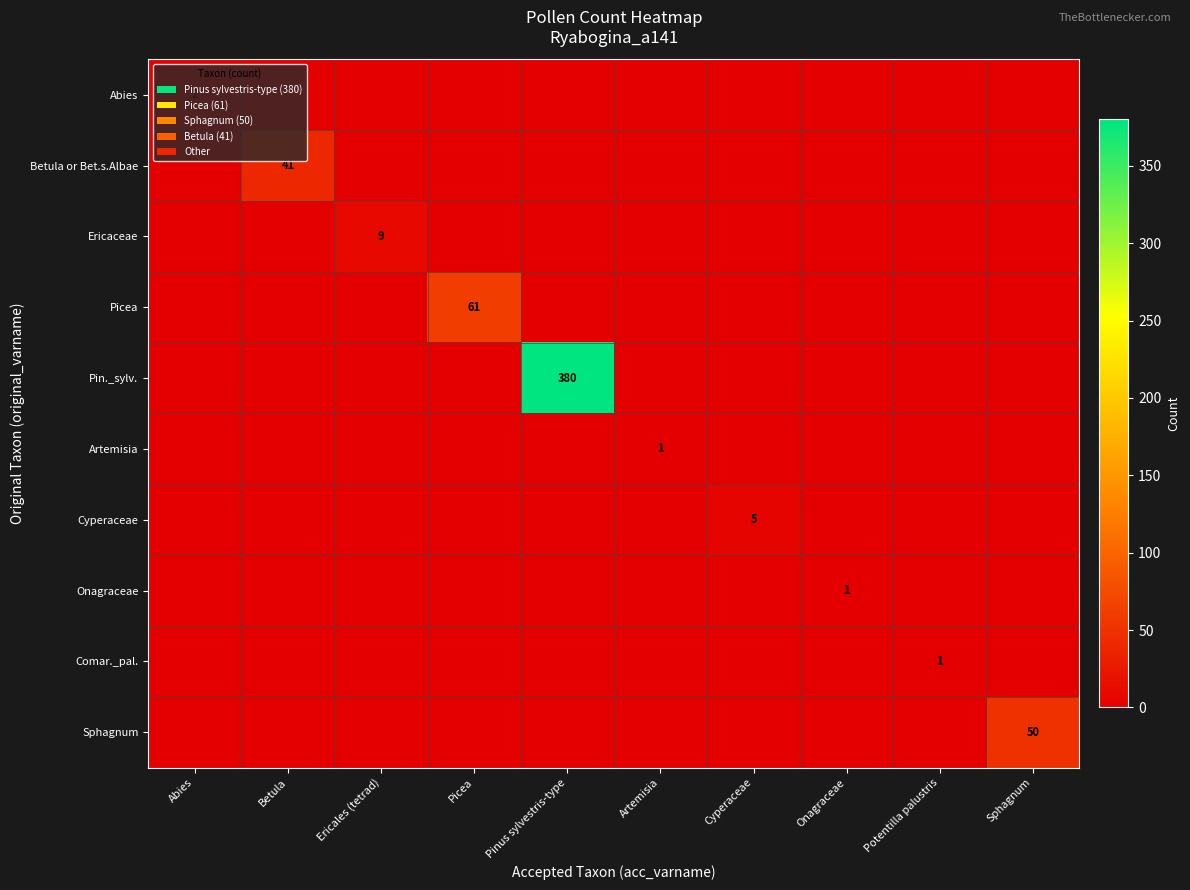

What is the total value across all series at Onagraceae?

1